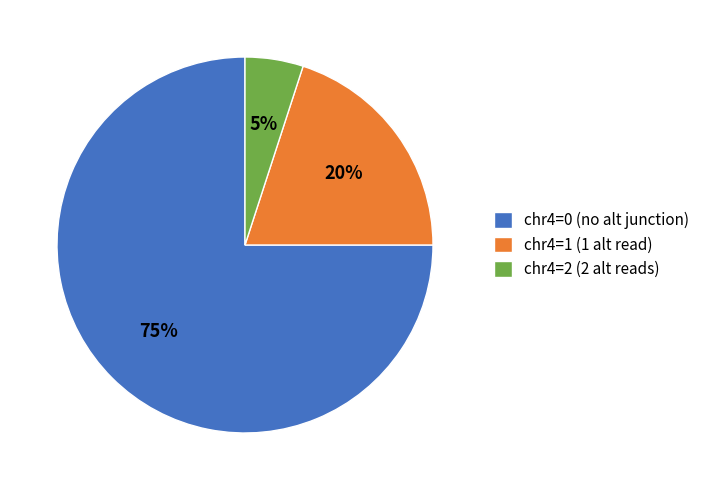

What percentage is the chr4=2 (2 alt reads) slice, to the nearest percent?

5%